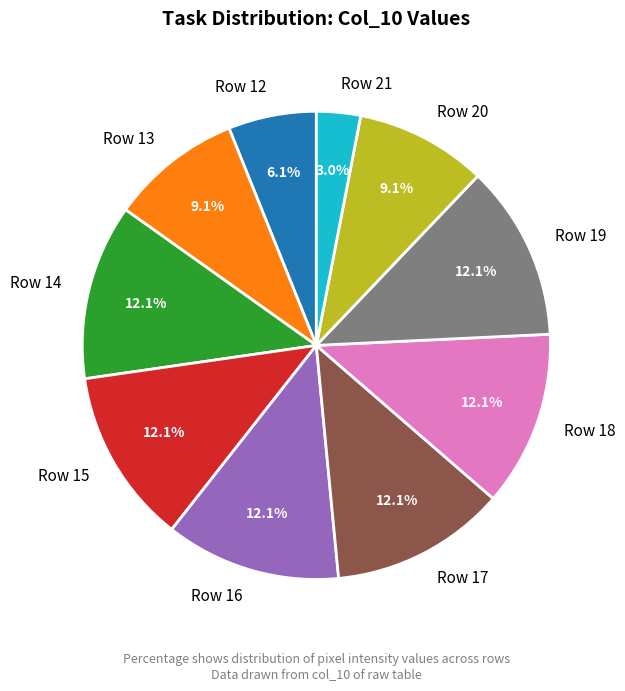

Is there a majority slice in this chart?

No